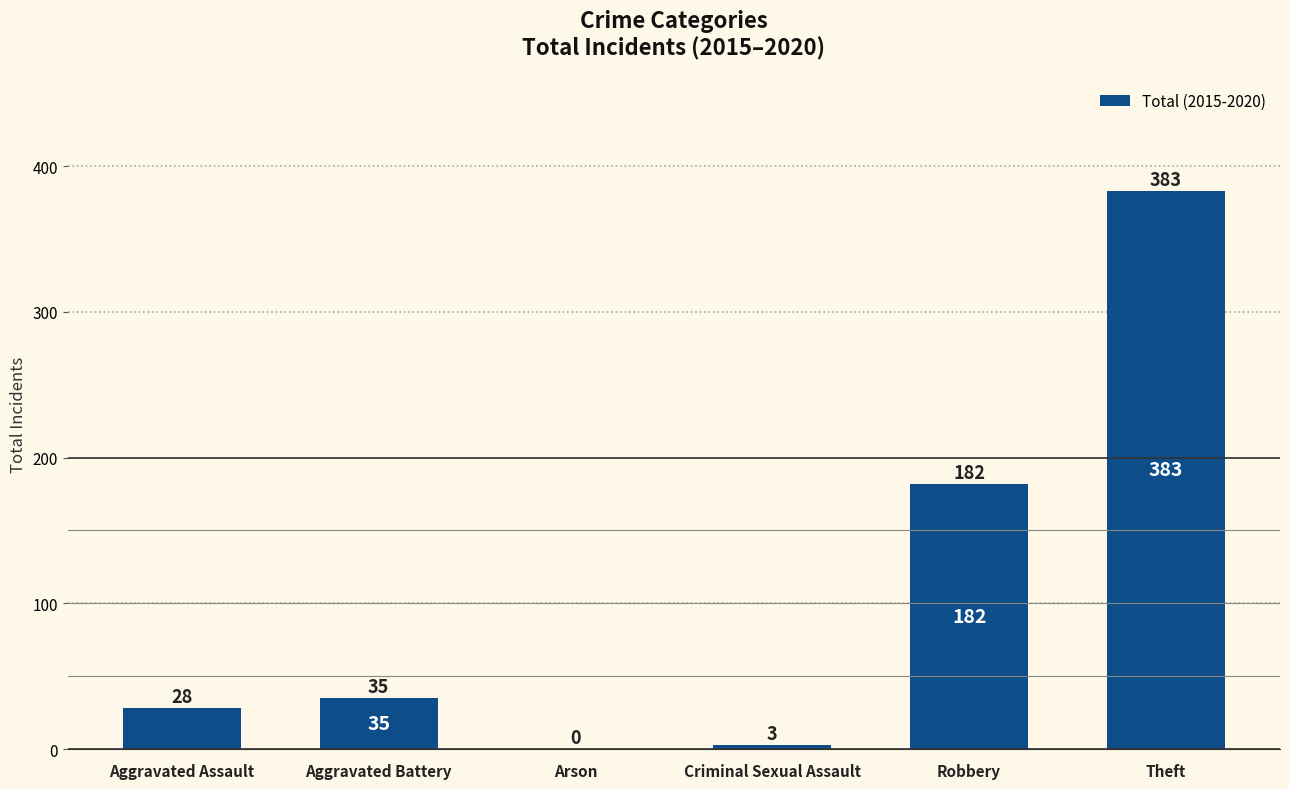

True or false: the data shows 689 at Theft.

False